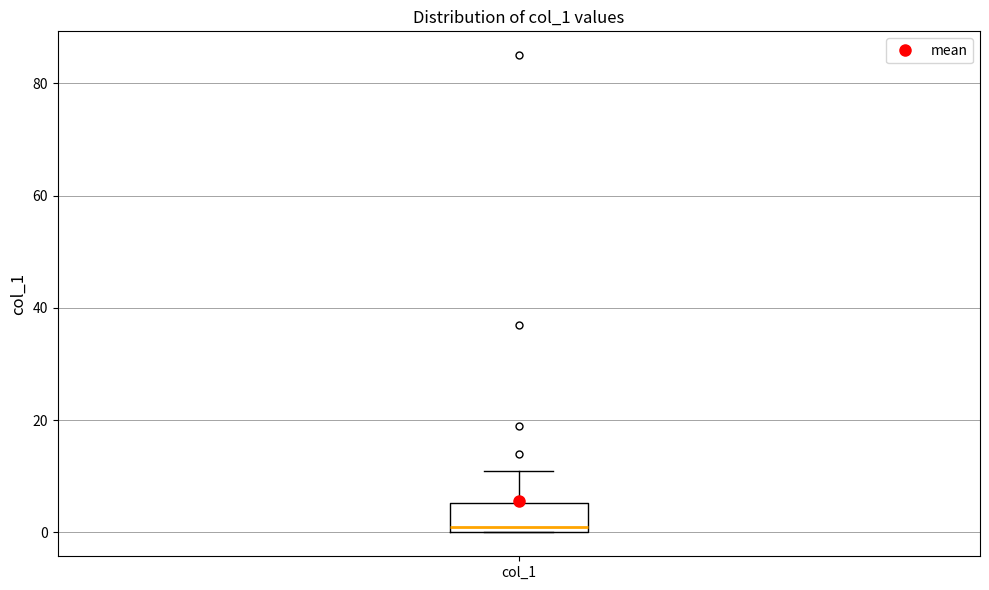

Transcribe this box plot: give where the median line is, the range the box spans, and where the two whiskers end, as read against the y-axis. The values are not printed on the chart, so give them approximately, as read against the axis.

median 2, box 0 to 6, whiskers 0 to 12